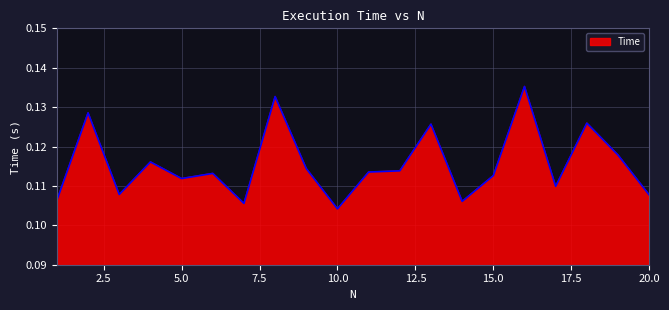

Does the chart display data point markers on the line(s)?

No